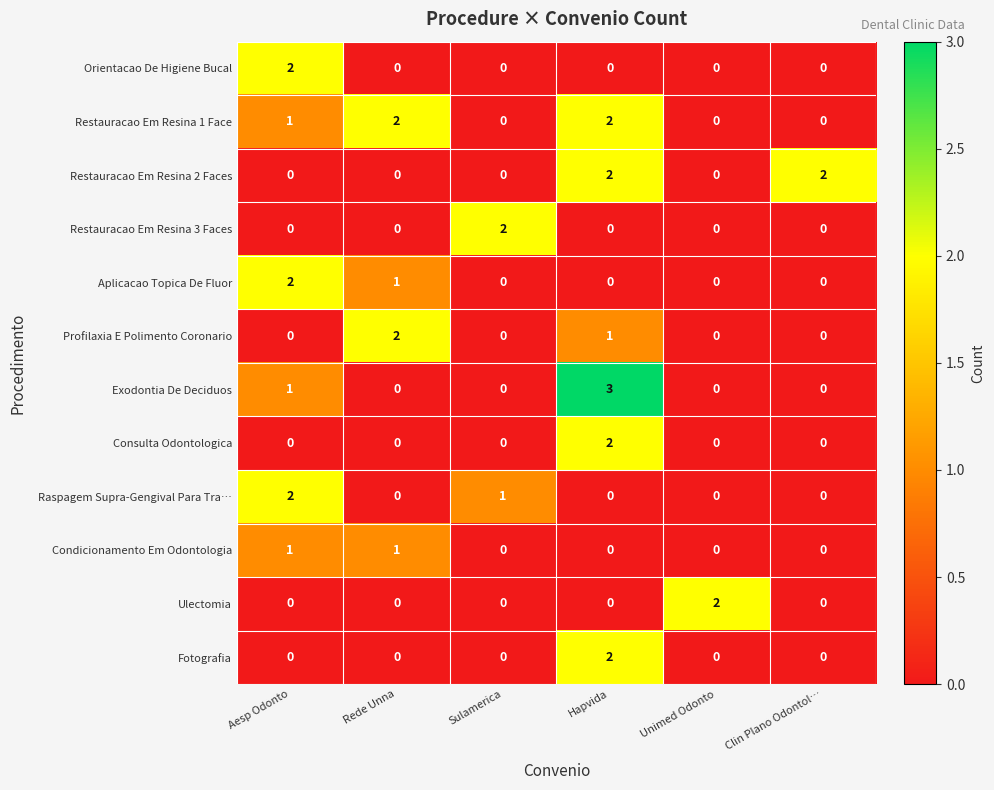

At which category is the sum across all series the highest?

Hapvida